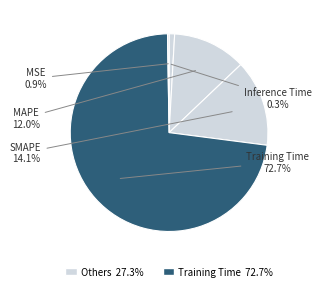

Rank the categories by value from lowest to highest.

Inference Time, MSE, MAPE, SMAPE, Training Time